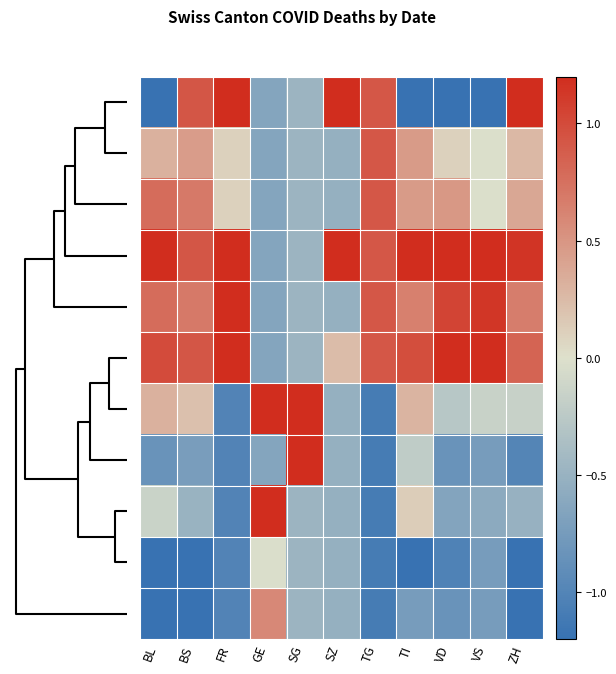

What is the smallest value displayed?

-1.9